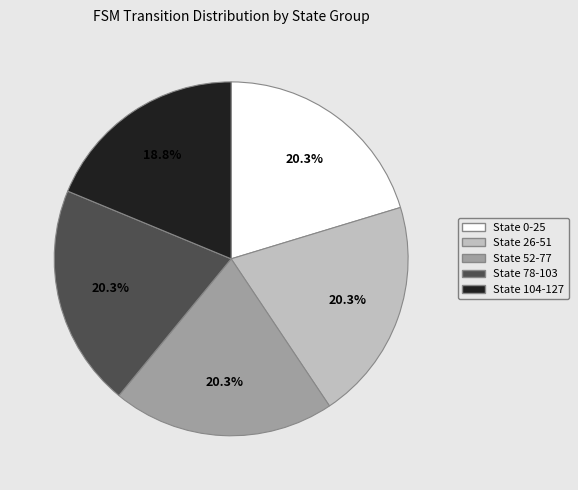

Do State 52-77 and State 26-51 together represent more than half of the pie?

No